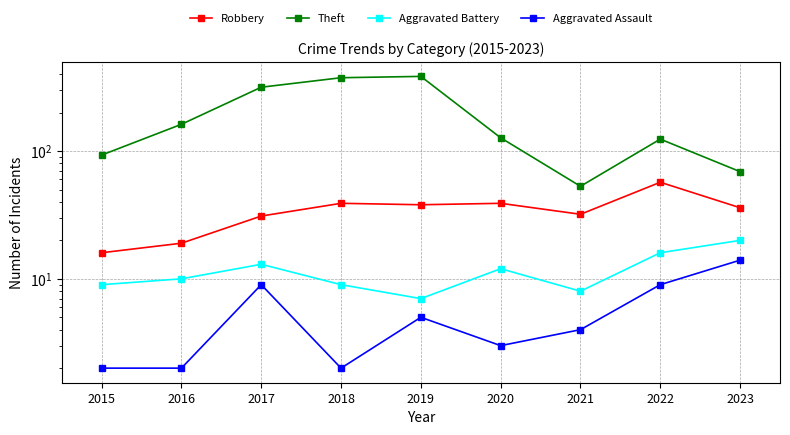

How many values in the Theft series are below 127?

4